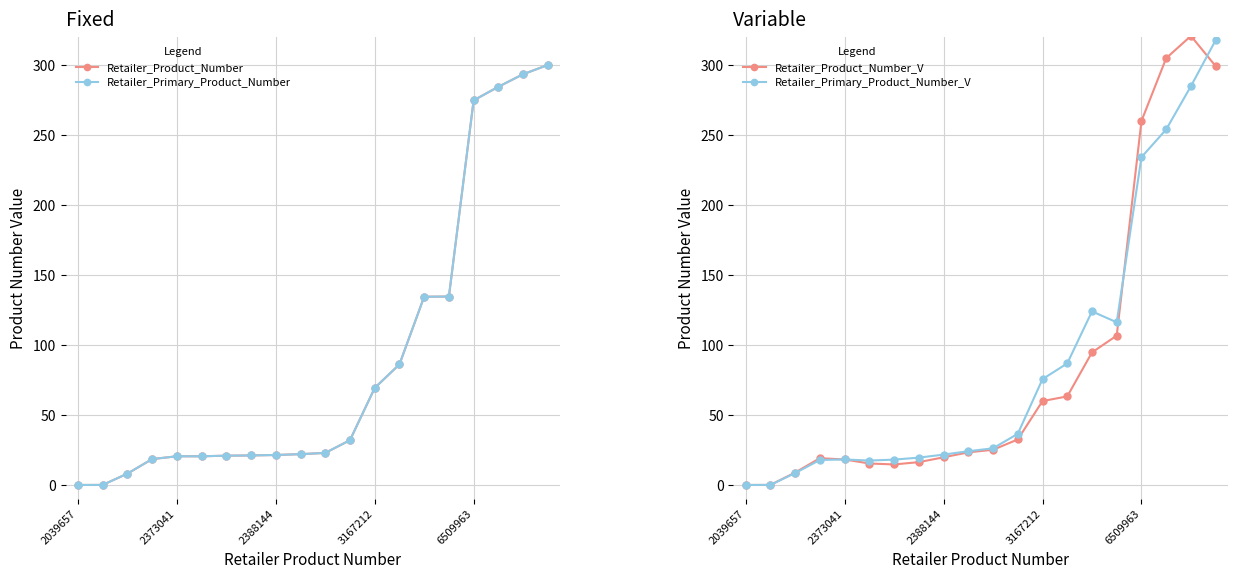

What are all the series names shown in the legend?

Retailer_Product_Number, Retailer_Primary_Product_Number, Retailer_Product_Number_V, Retailer_Primary_Product_Number_V